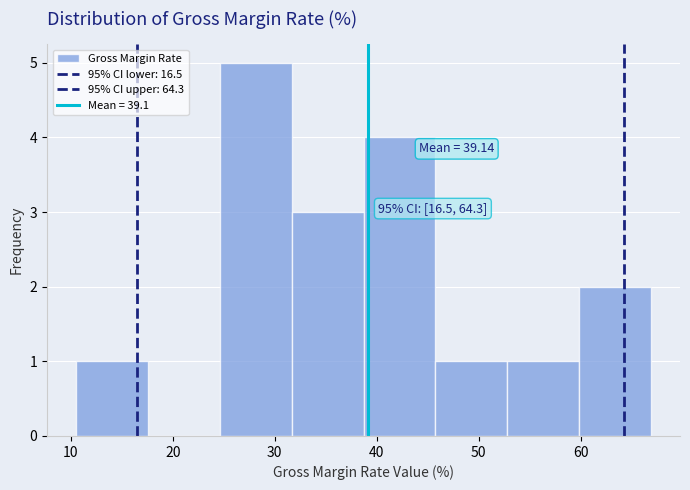

Which range on the x-axis has the tallest bar?

25 to 32